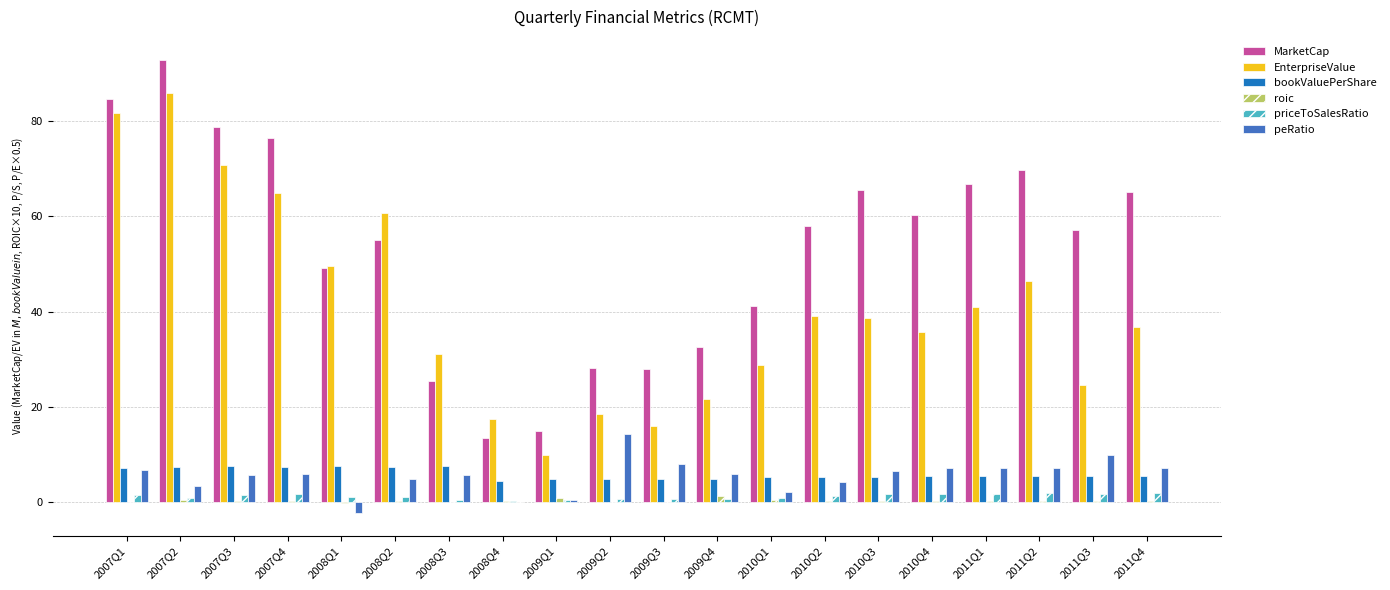

What is the maximum value for MarketCap?

92.9